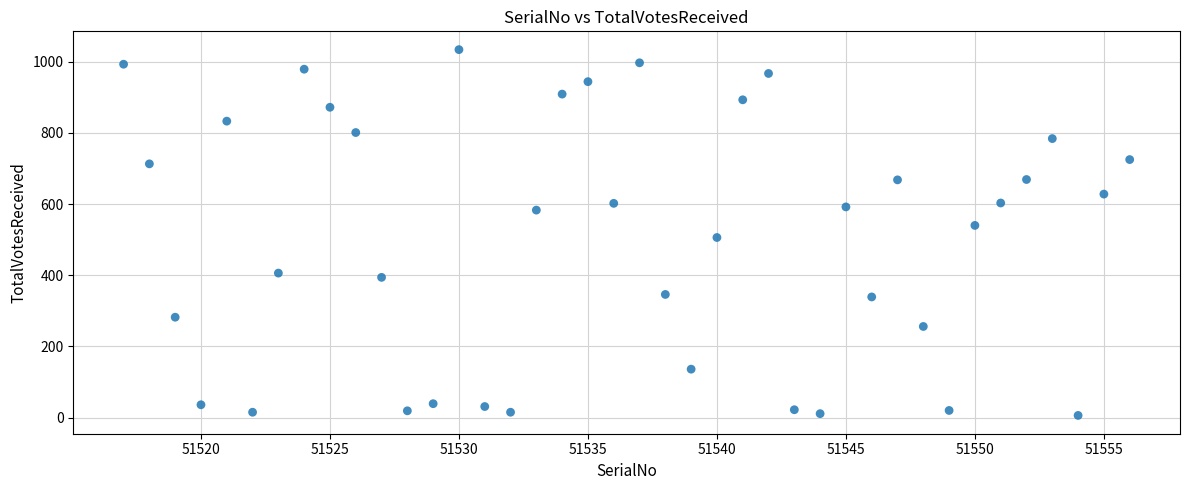

What is the range of Y values (max minus min)?

1028